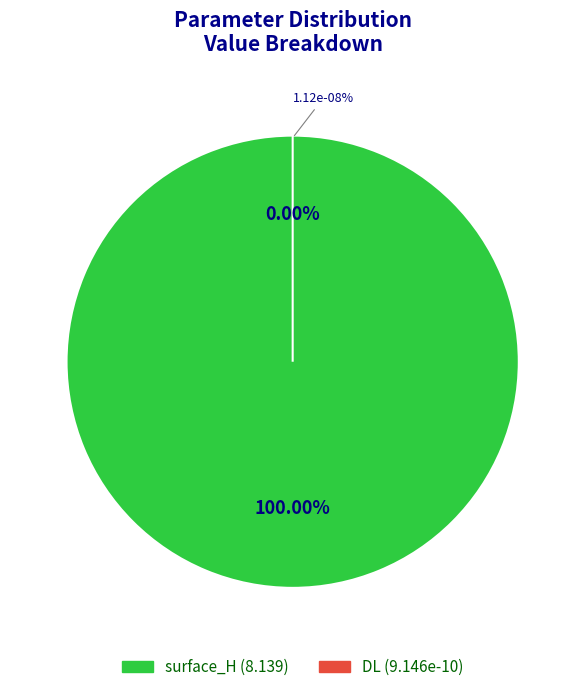

What is the smallest slice in the pie chart?

DL